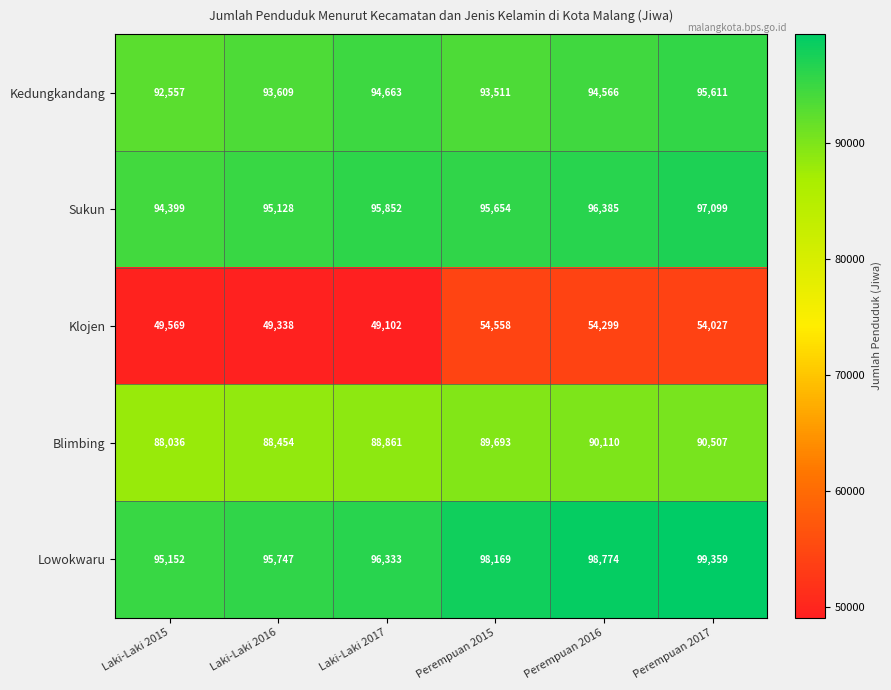

Which series changed the most between Laki-Laki 2017 and Perempuan 2016?

Klojen